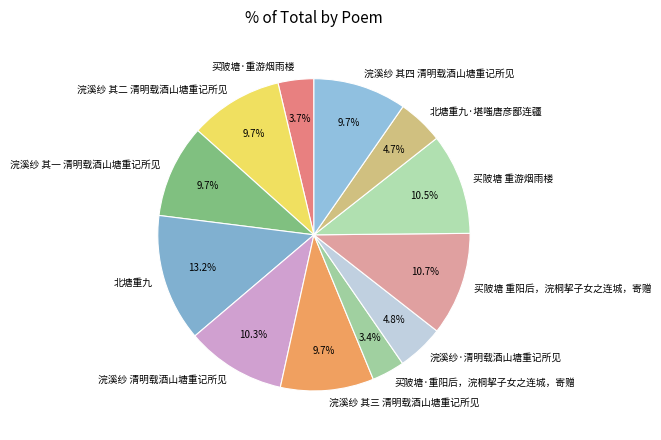

Which category has the biggest portion of the pie?

北塘重九